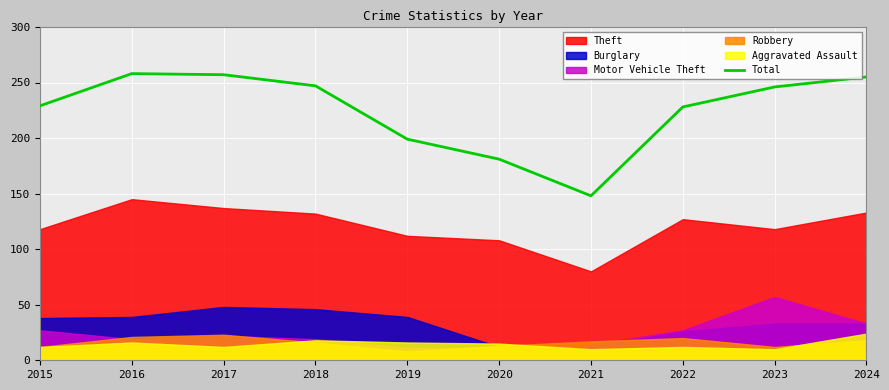

Is it true that Total equals 246 at 2023?

True